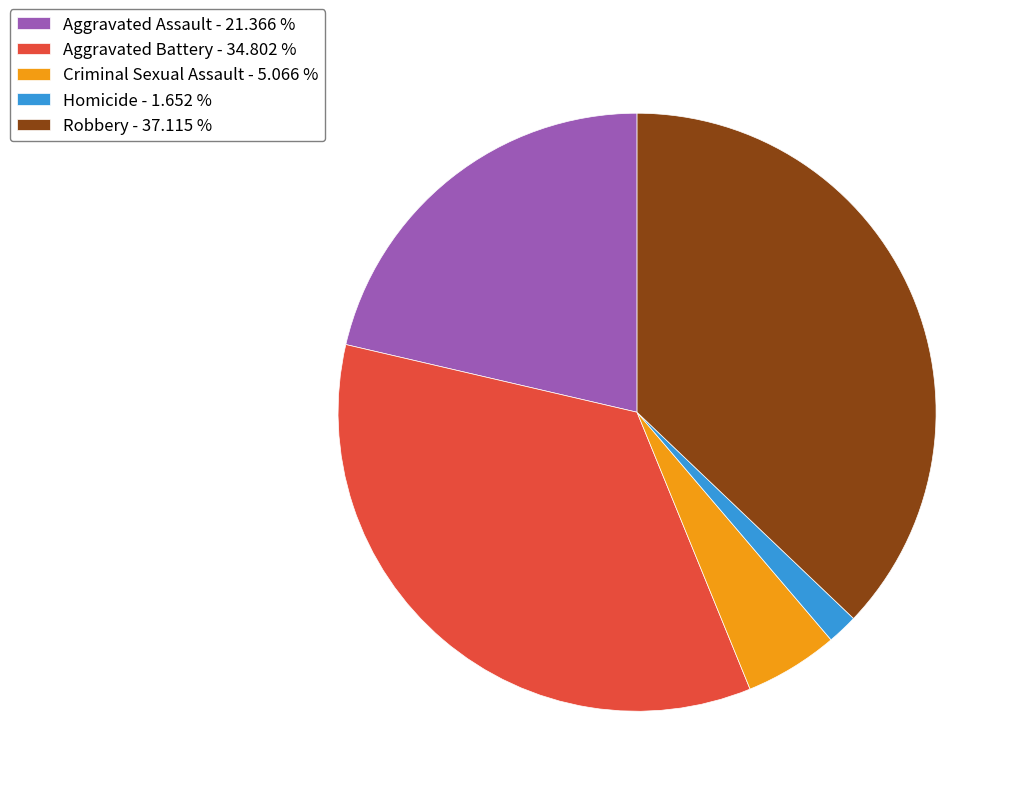

Does Robbery account for over 50% of the chart?

No